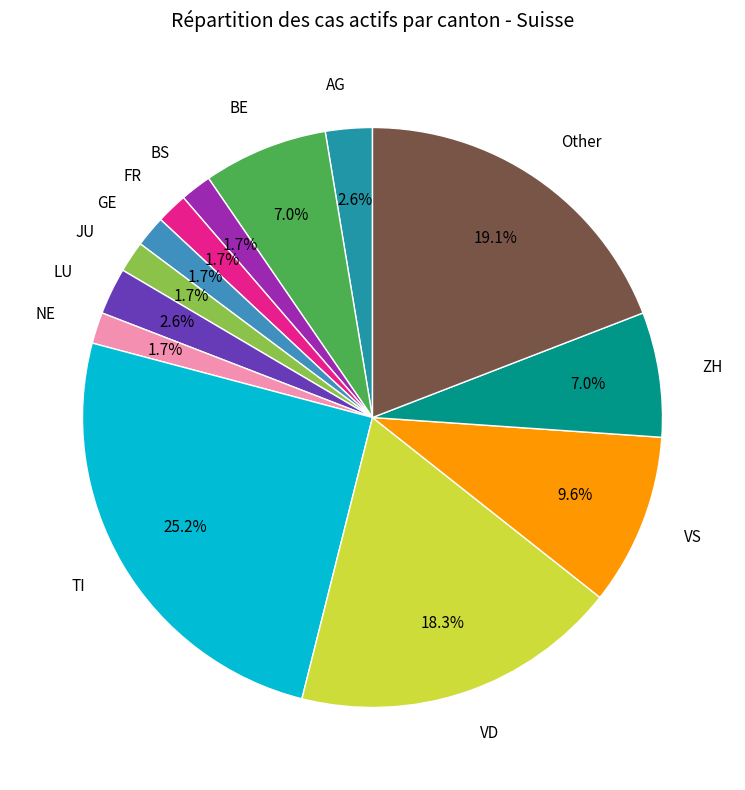

Count the number of slices in the pie.

13